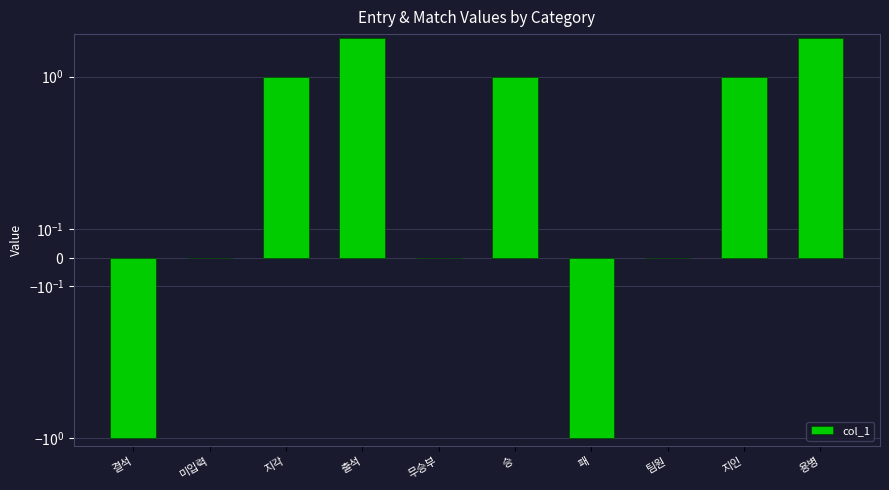

The chart shows a value of -1 at 결석. True or false?

True